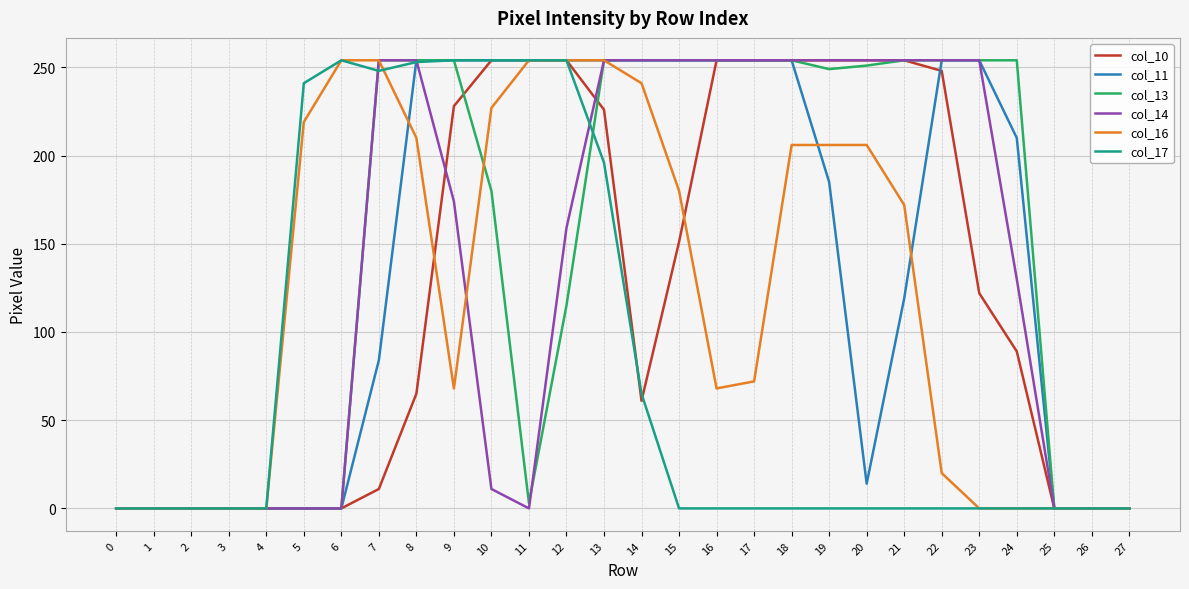

The value of col_10 at 3 is -173. True or false?

False